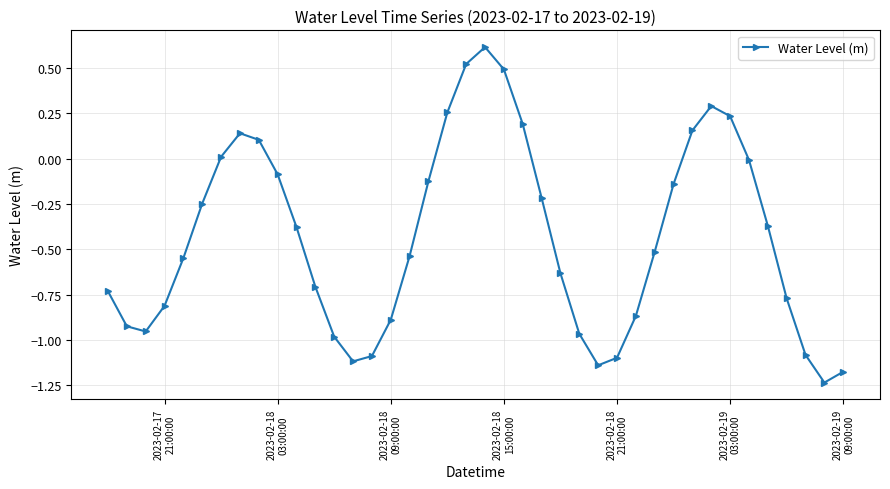

What is the difference between the maximum and minimum values?

1.9